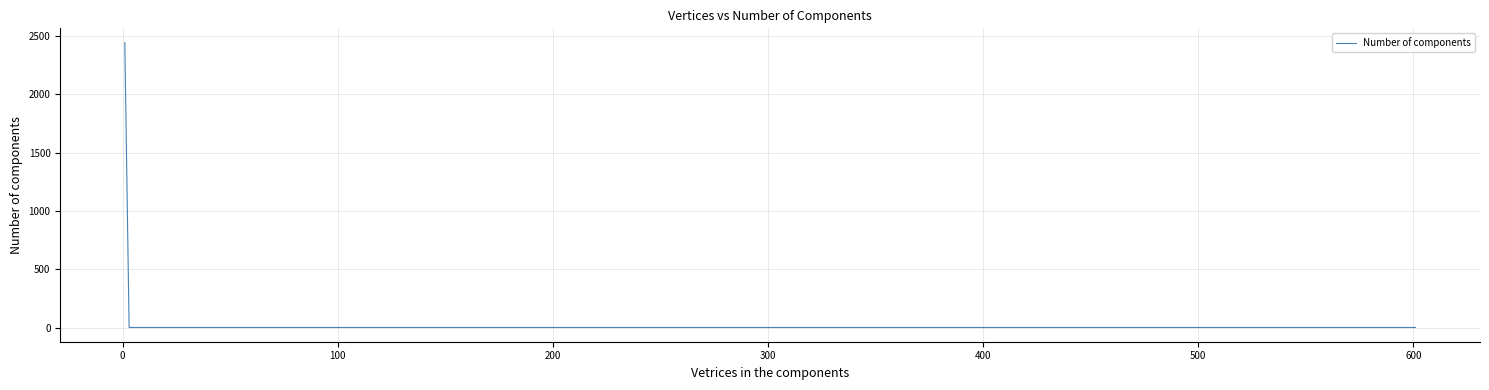

Reading left to right, list all the values displayed in this chart.

2445	1	1	1